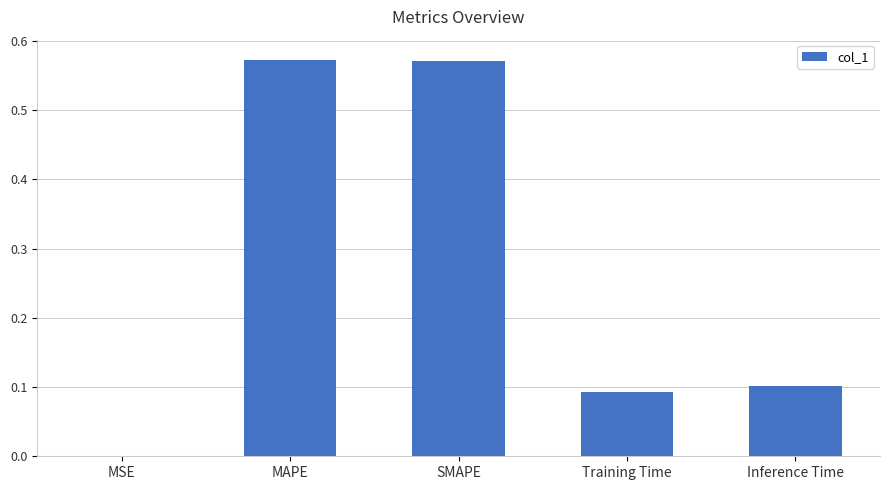

Is it true that the value at Training Time is 0.1?

True